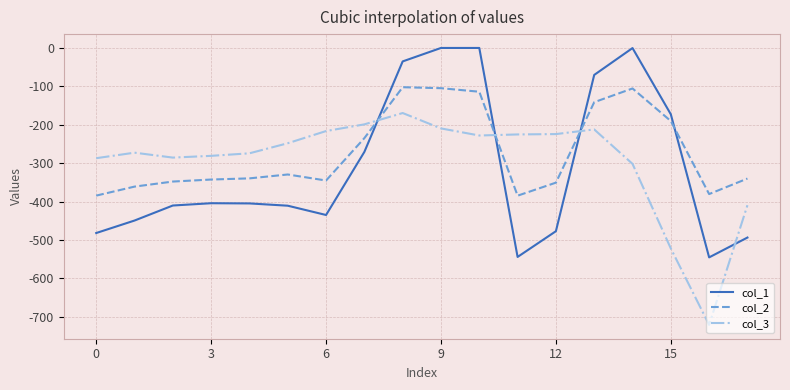

What is the lowest value of the col_1 series?

-545.4